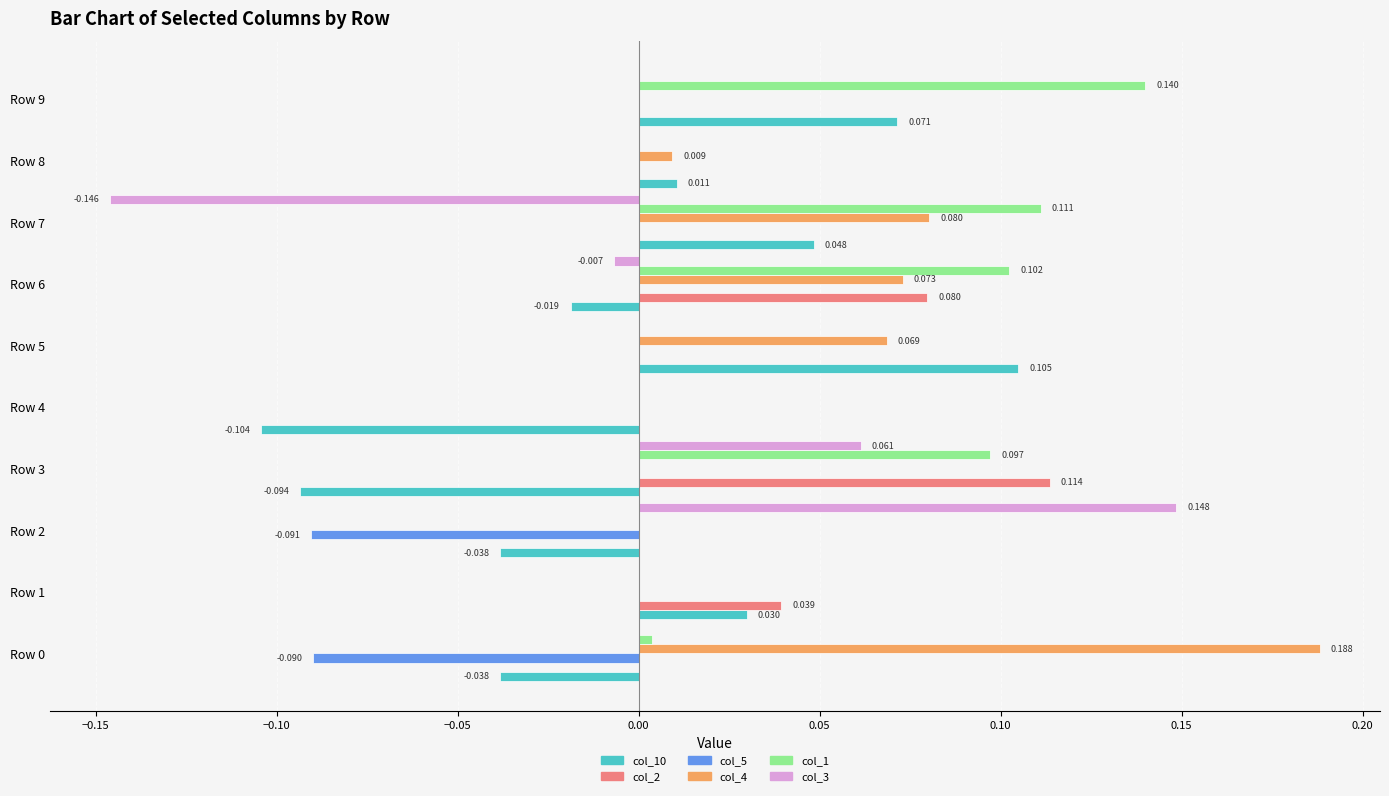

At which category is the sum across all series the highest?

Row 6